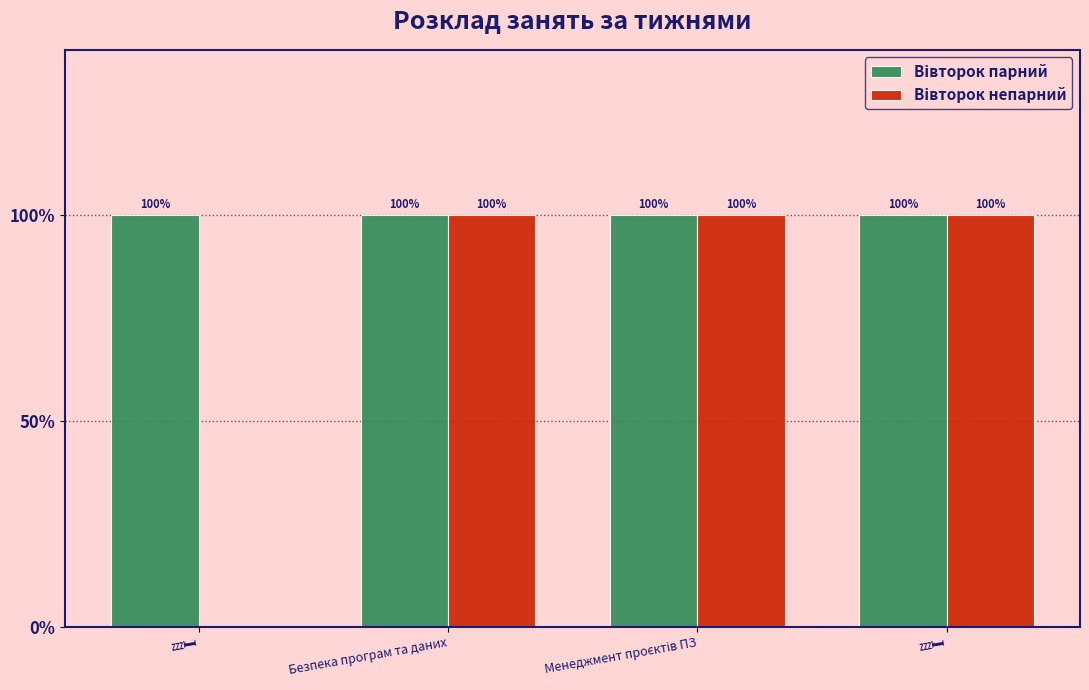

Are the bars grouped side by side (vs. stacked)?

Yes